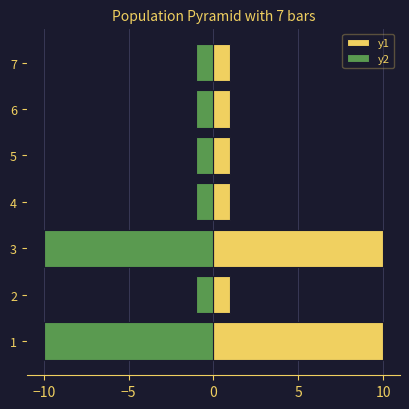

Which series has the widest spread of values?

y1